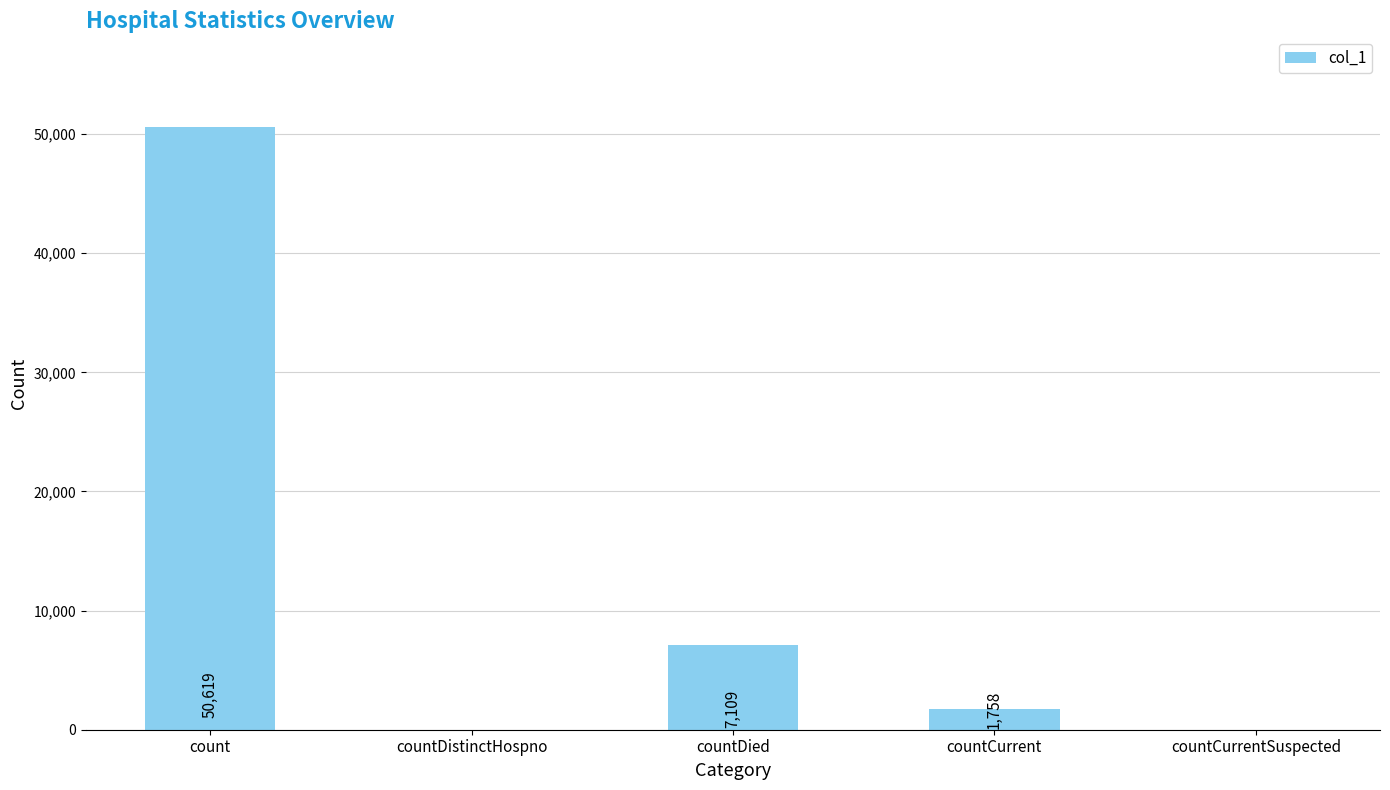

Reading right to left, what are all the values shown in this chart?

0	1758	7109	0	50619